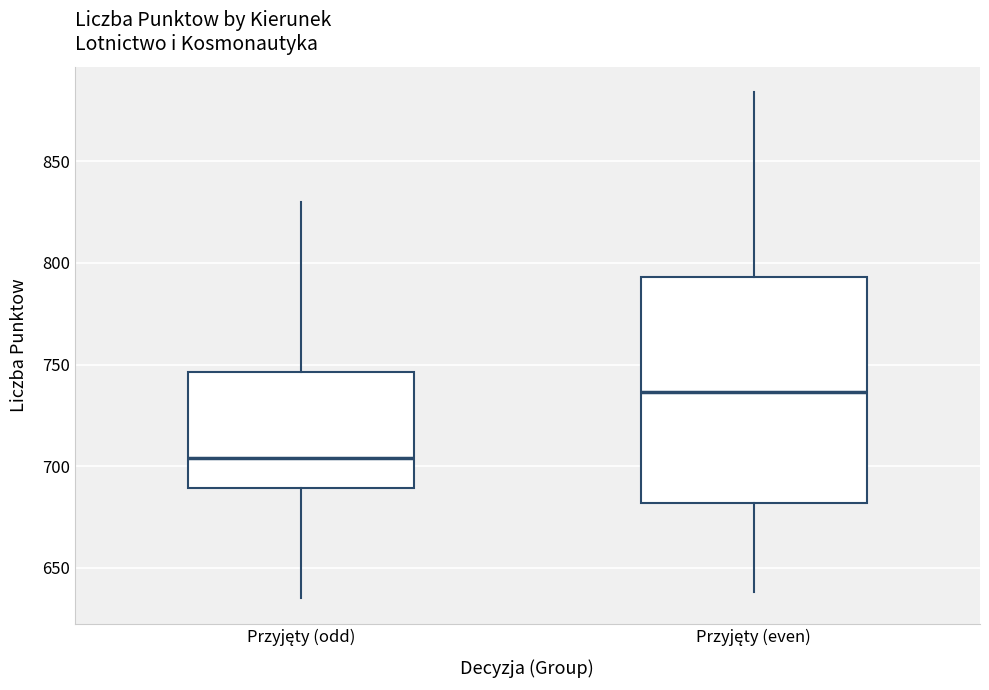

Where is the upper edge of the box for Przyjęty (odd) on the y-axis? The values are not printed on the chart, so give them approximately, as read against the axis.

745